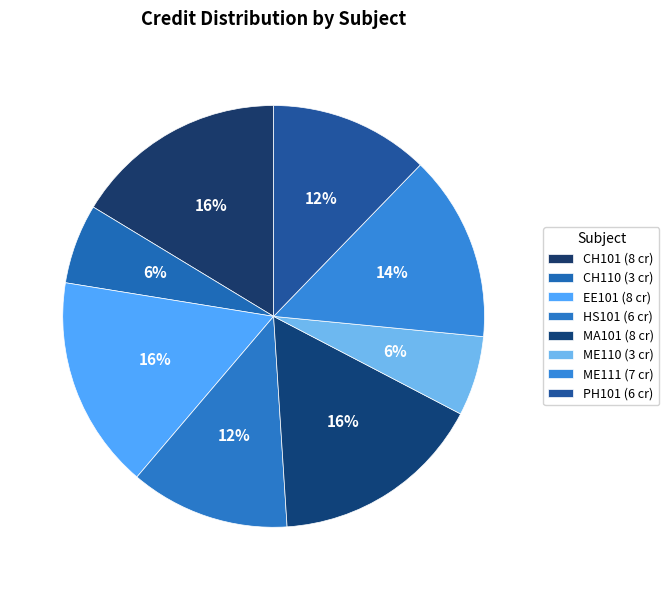

How many segments does this pie chart have?

8